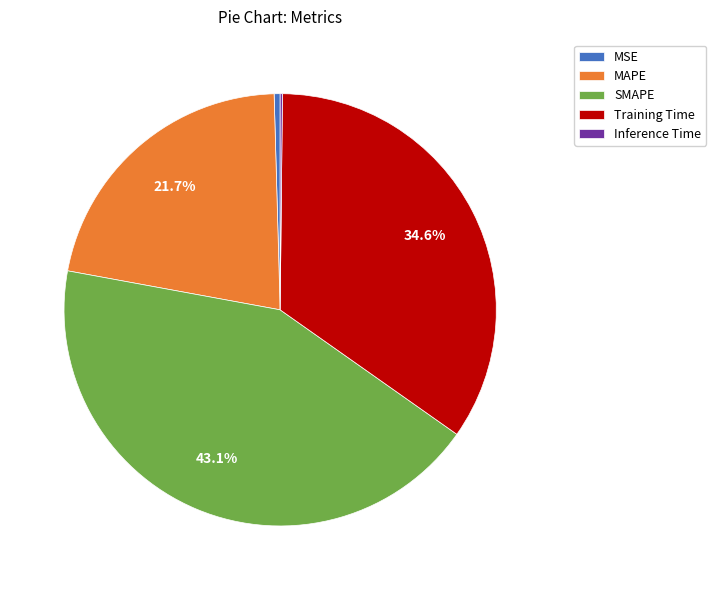

Which slice is the largest?

SMAPE